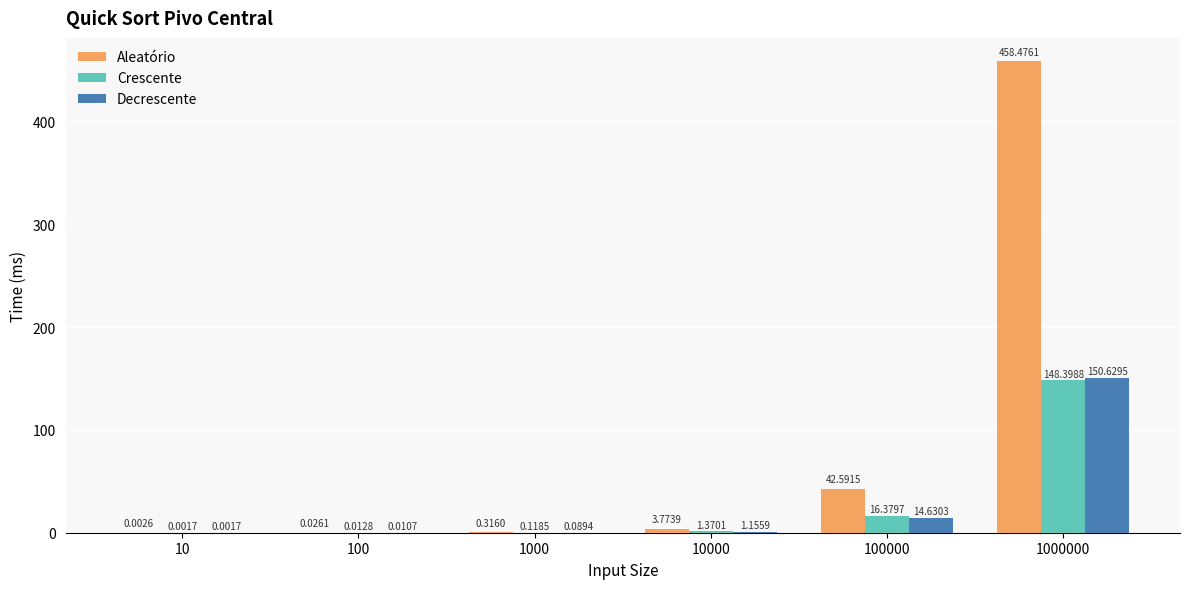

At which category is the sum across all series the highest?

1000000